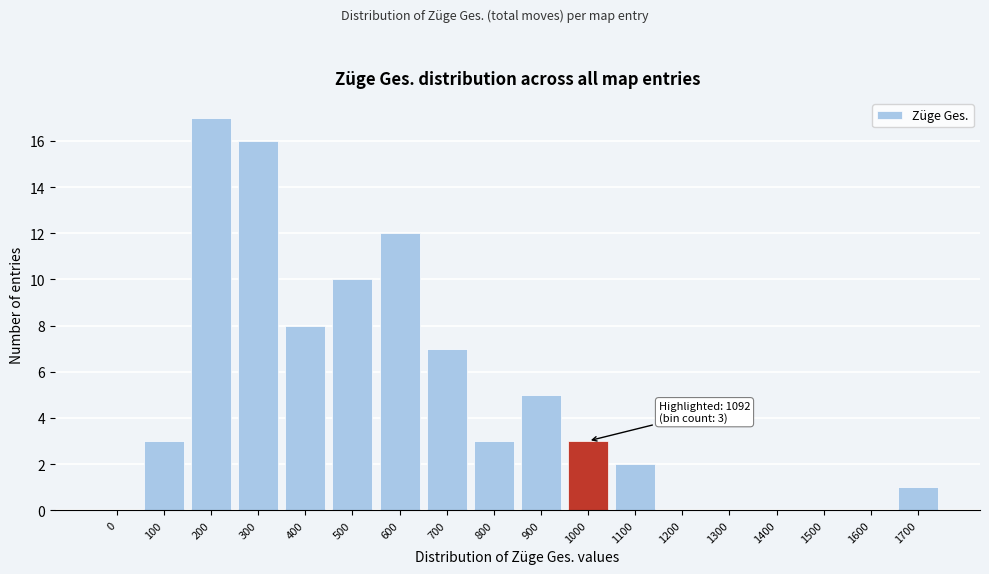

Reading right to left, list all the values displayed in this chart.

1700=1	1600=0	1500=0	1400=0	1300=0	1200=0	1100=2	1000=3	900=5	800=3	700=7	600=12	500=10	400=8	300=16	200=17	100=3	0=0